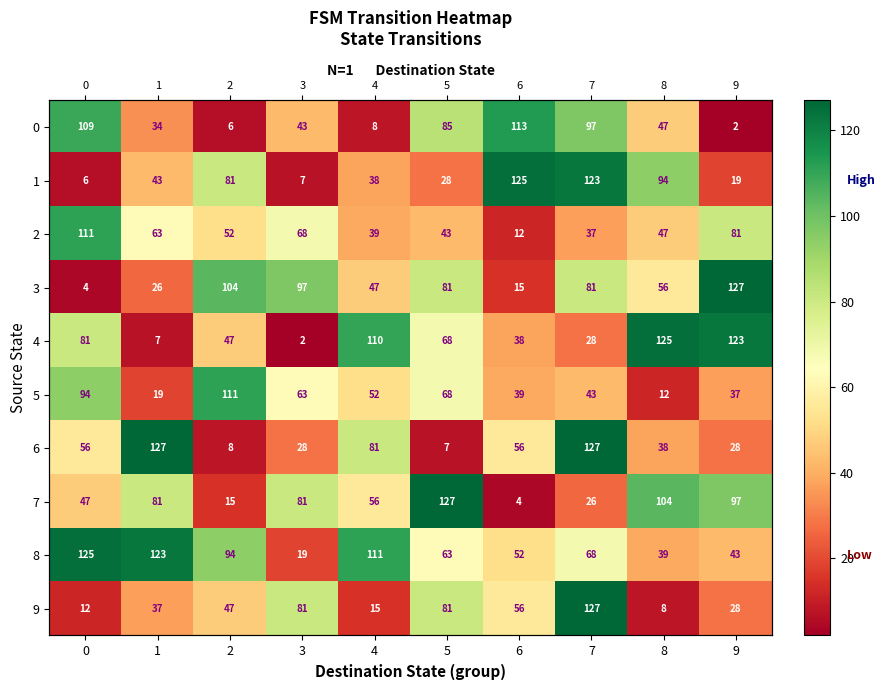

At which category is the sum across all series the highest?

7